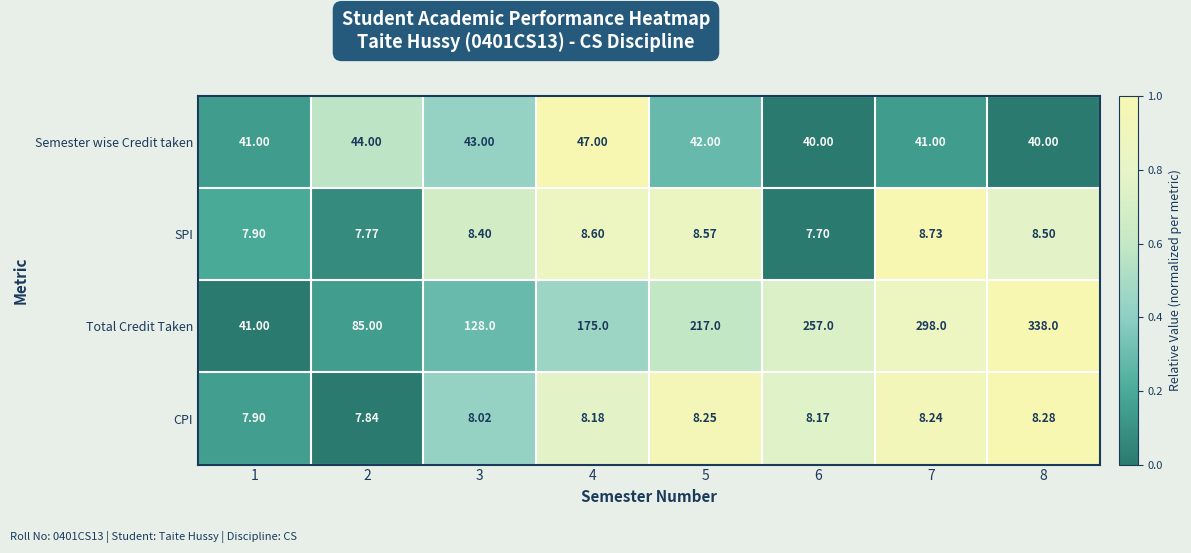

Is the value of Semester wise Credit taken at 7 greater than the value of SPI at 5?

Yes